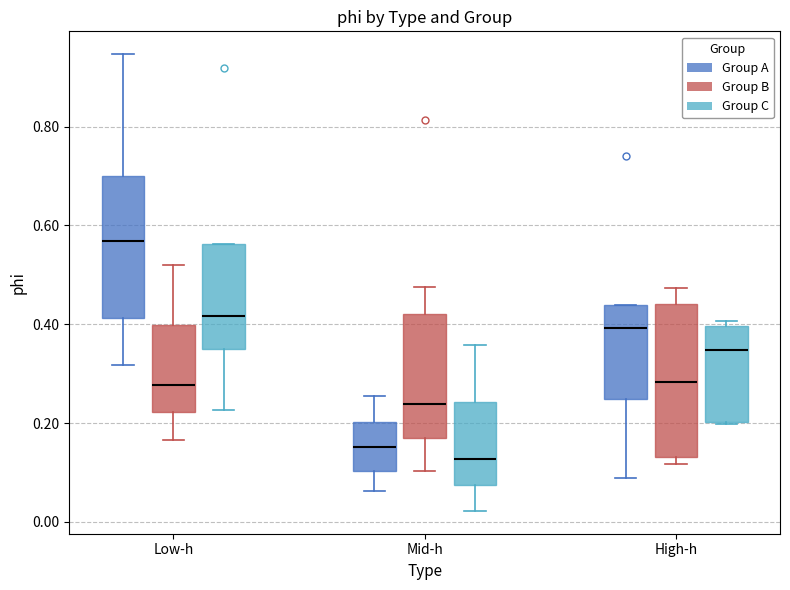

Comparing the boxes themselves (not the whiskers), which one is the tallest?

High-h (Group B)